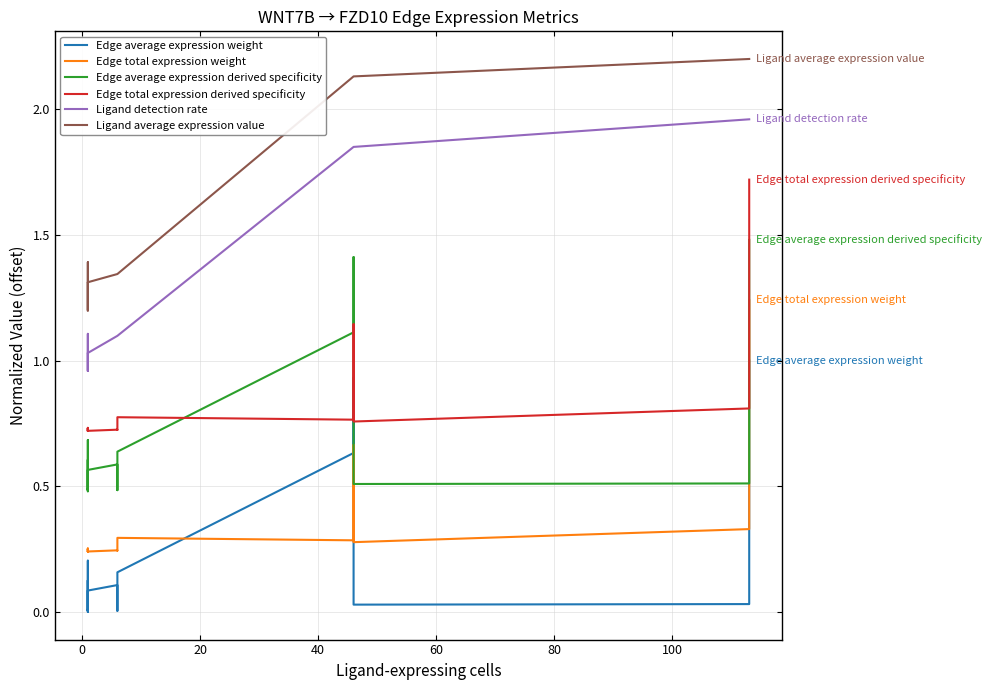

What is the sum of all Ligand average expression value values?

28.7